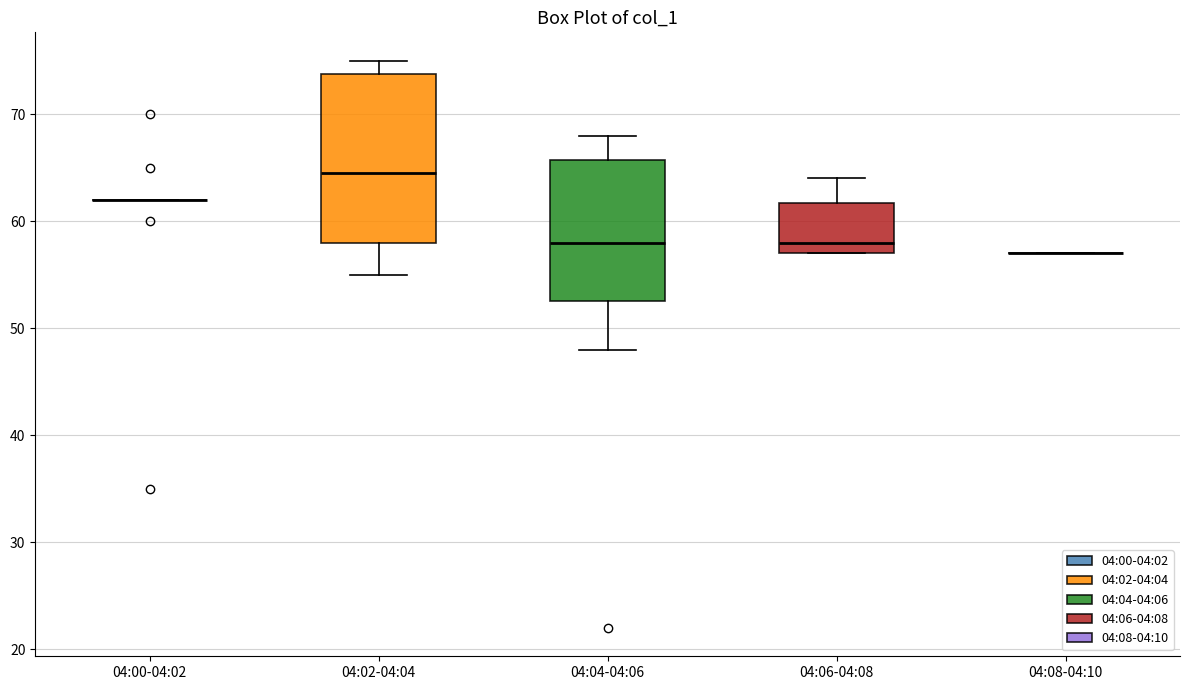

Where does the lower whisker of the box for 04:04-04:06 end on the y-axis? The values are not printed on the chart, so give them approximately, as read against the axis.

48